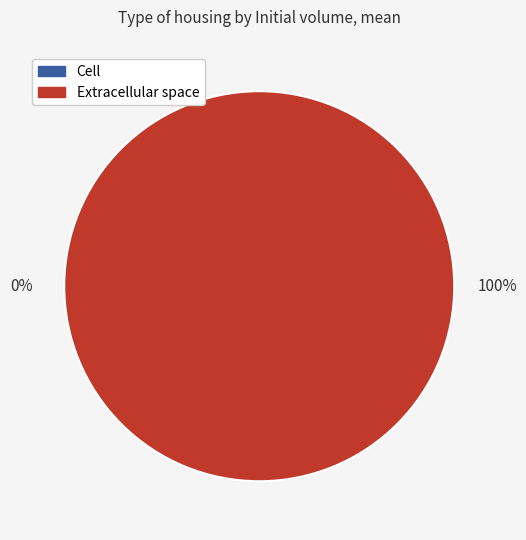

To the nearest percent, what portion does e represent?

100%